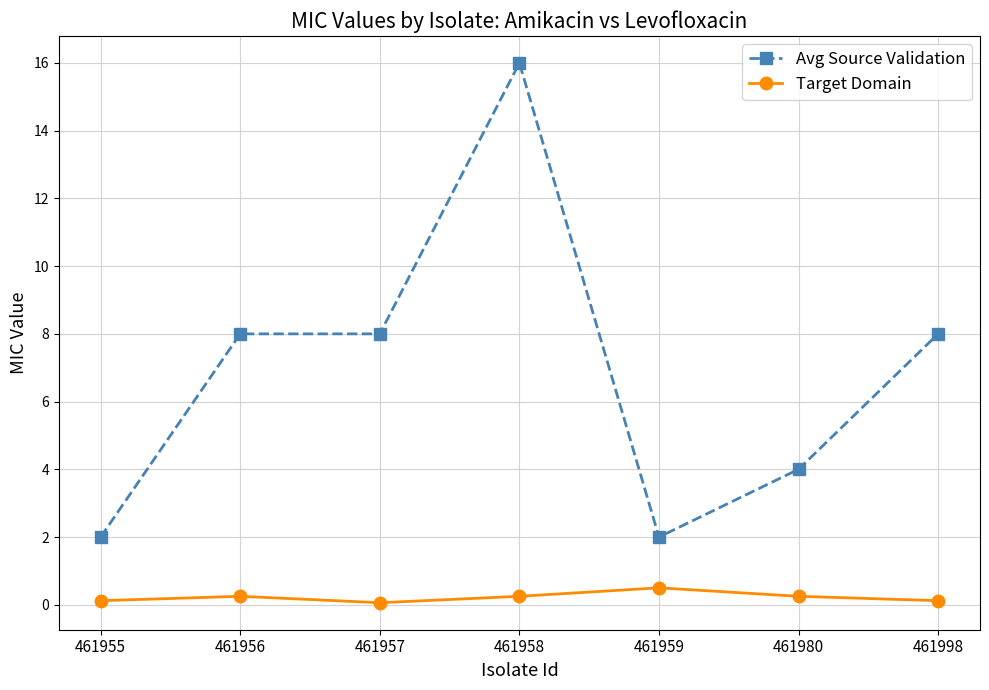

What value does the Avg Source Validation series have at 461980?

4.0